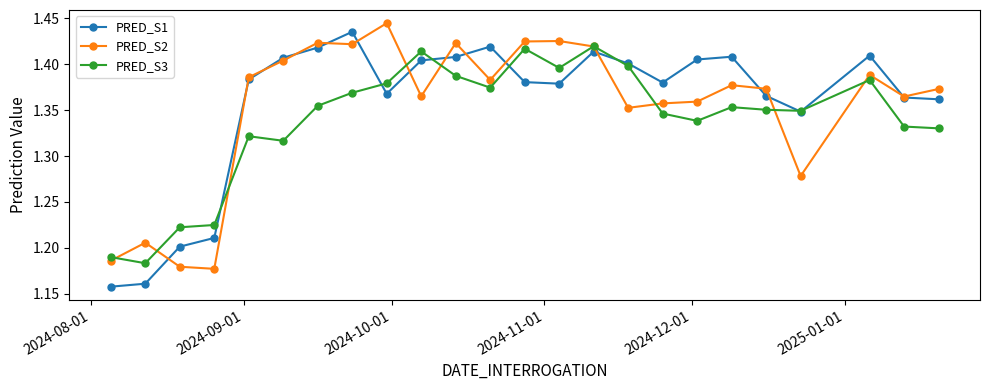

True or false: PRED_S1 has more than 0 points higher than both neighbors.

True